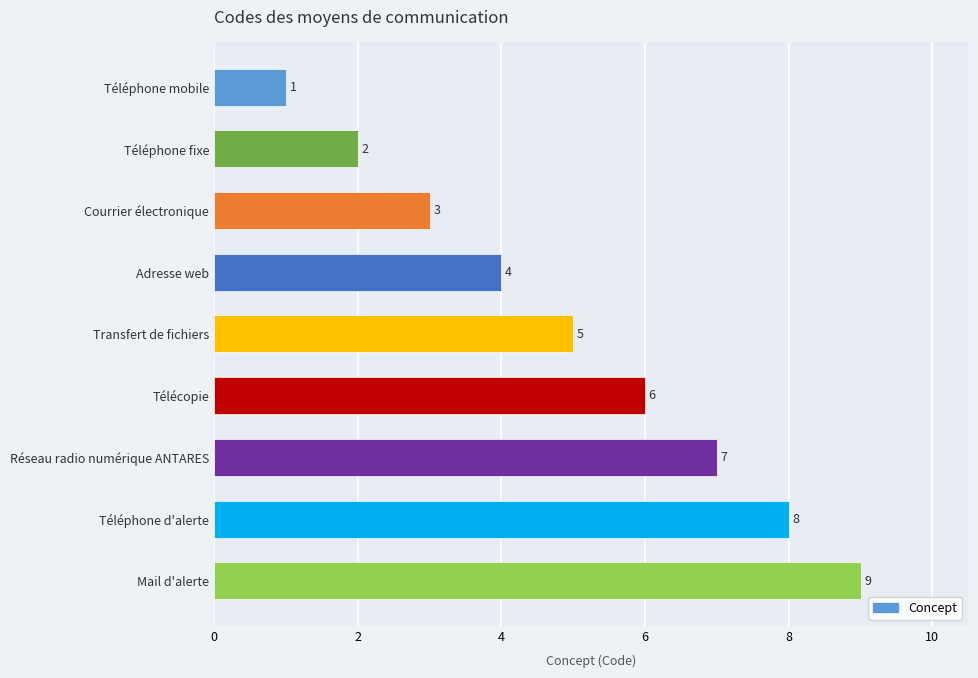

How many data points are less than 5?

4